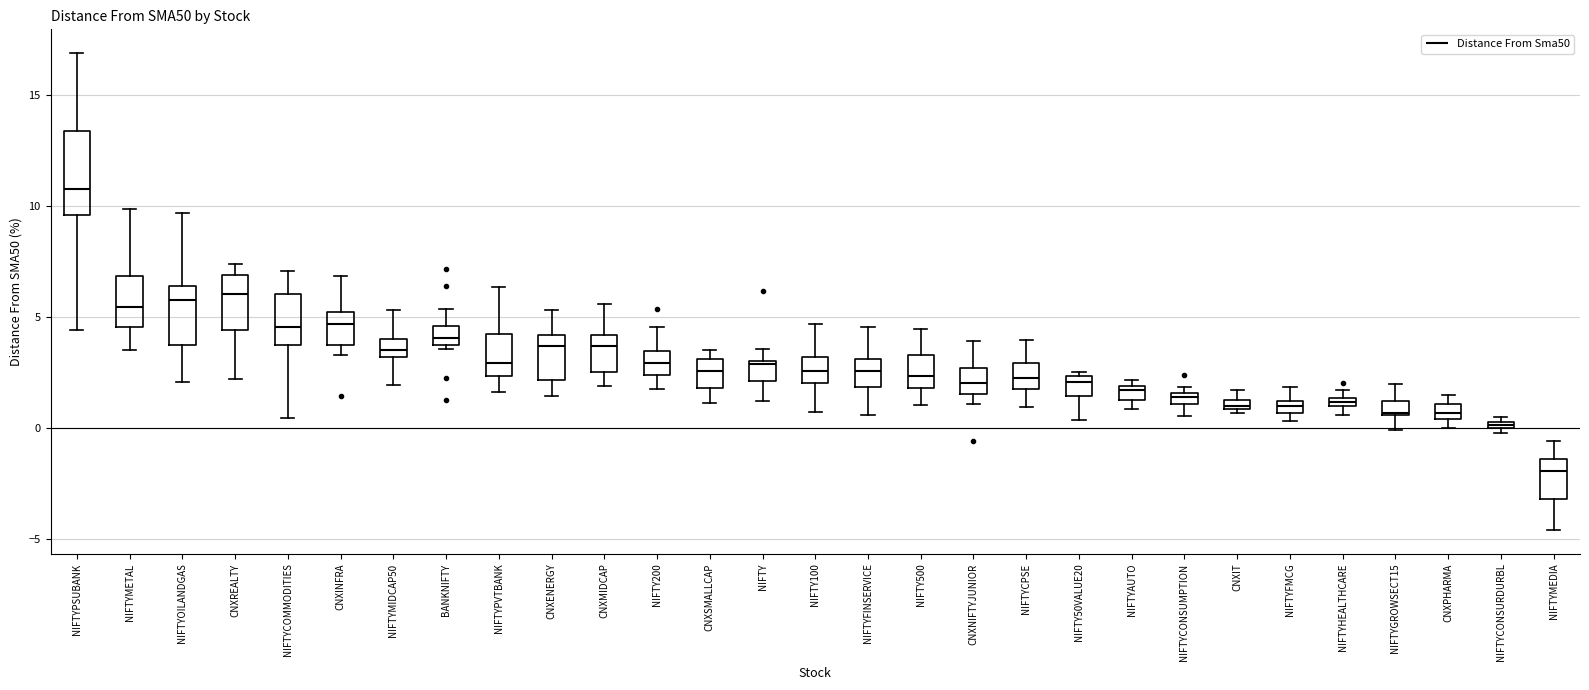

Comparing the boxes themselves (not the whiskers), which one is the tallest?

NIFTYPSUBANK